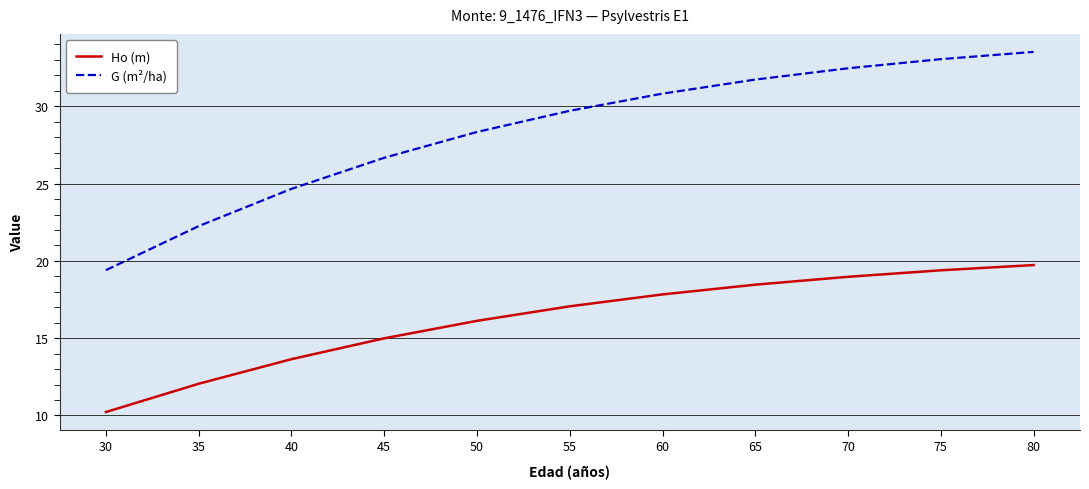

Does the chart have visible grid lines?

Yes